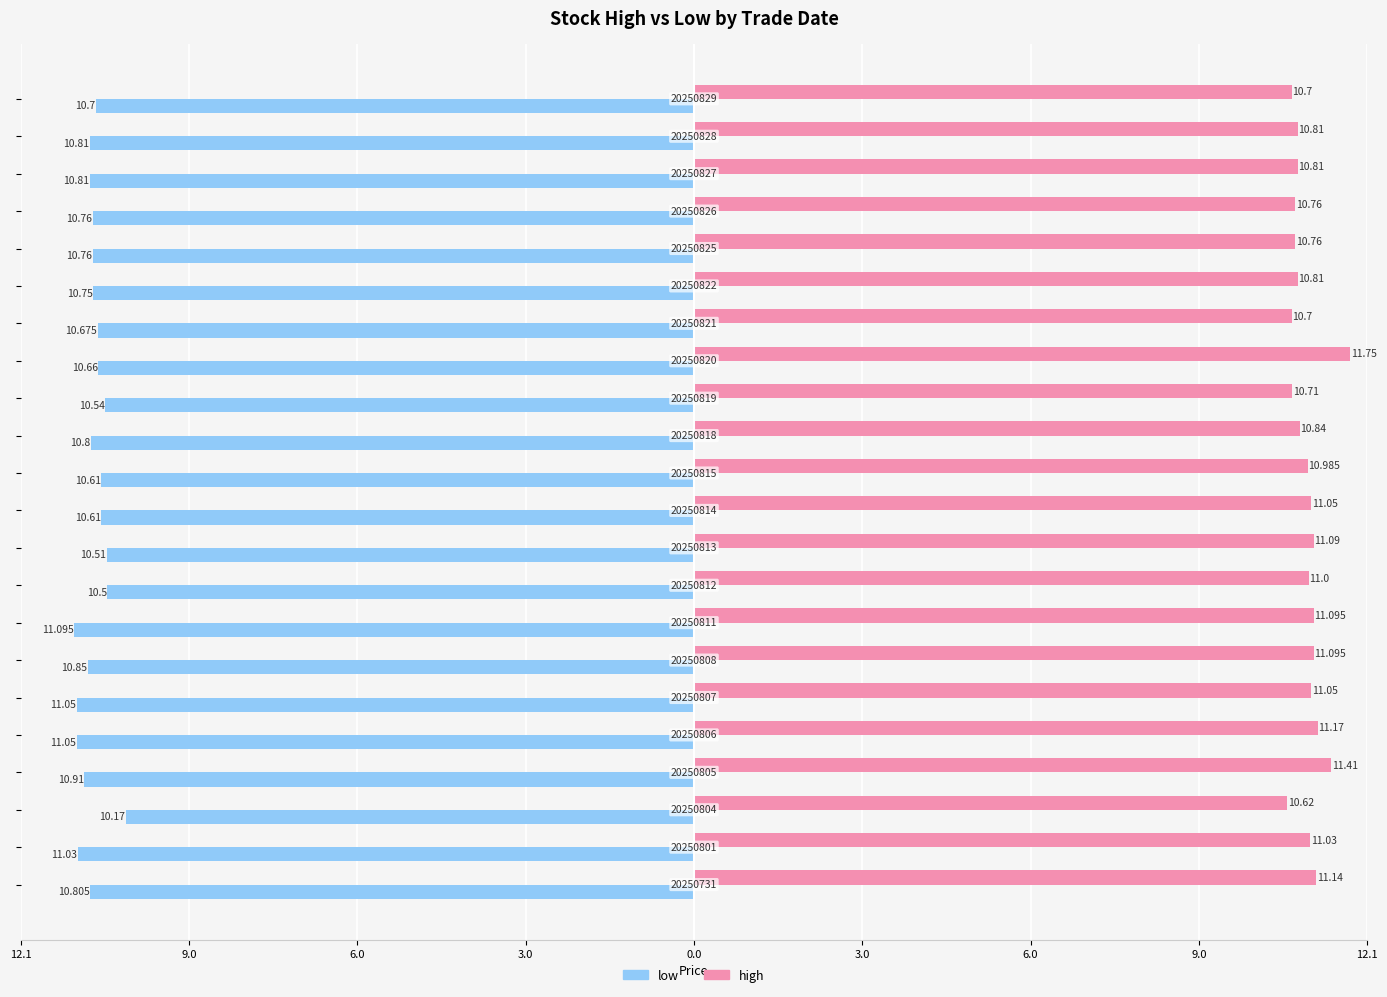

What are all the series names shown in the legend?

low, high